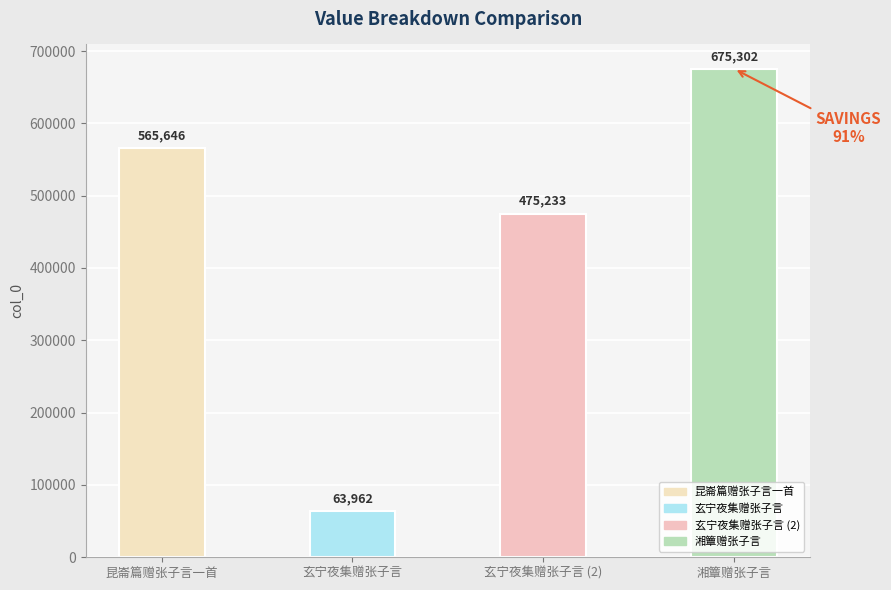

Between 玄宁夜集赠张子言 (2) and 玄宁夜集赠张子言, which is larger?

玄宁夜集赠张子言 (2)